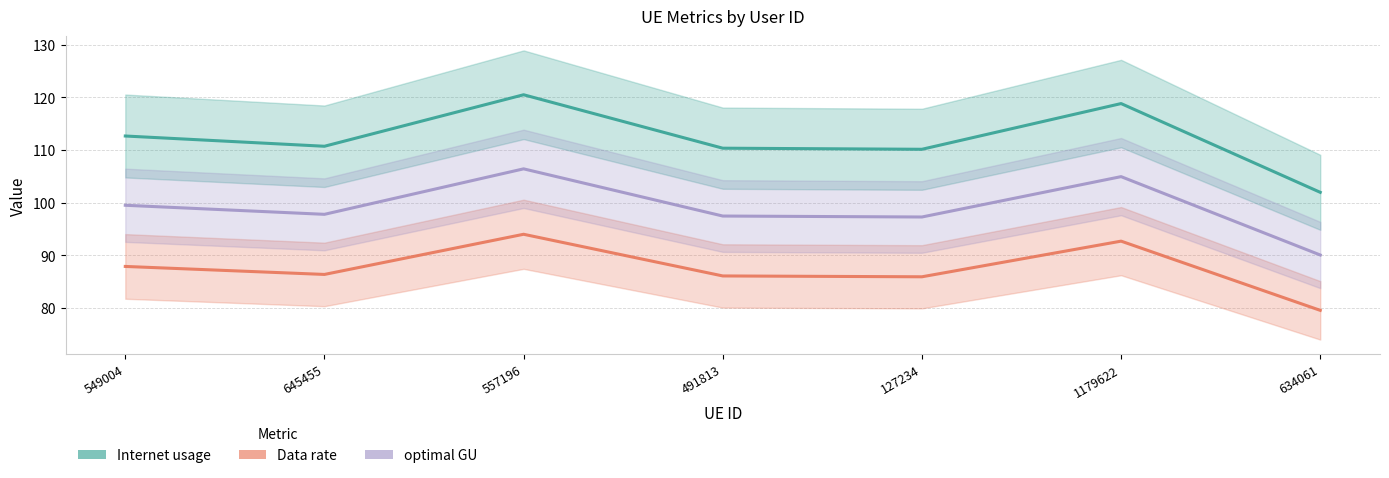

What position from the right is 1179622?

2